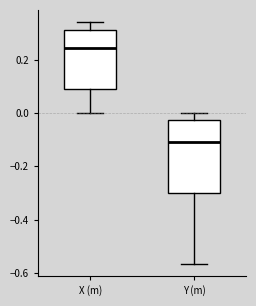

Comparing the boxes themselves (not the whiskers), which one is the tallest?

Y (m)